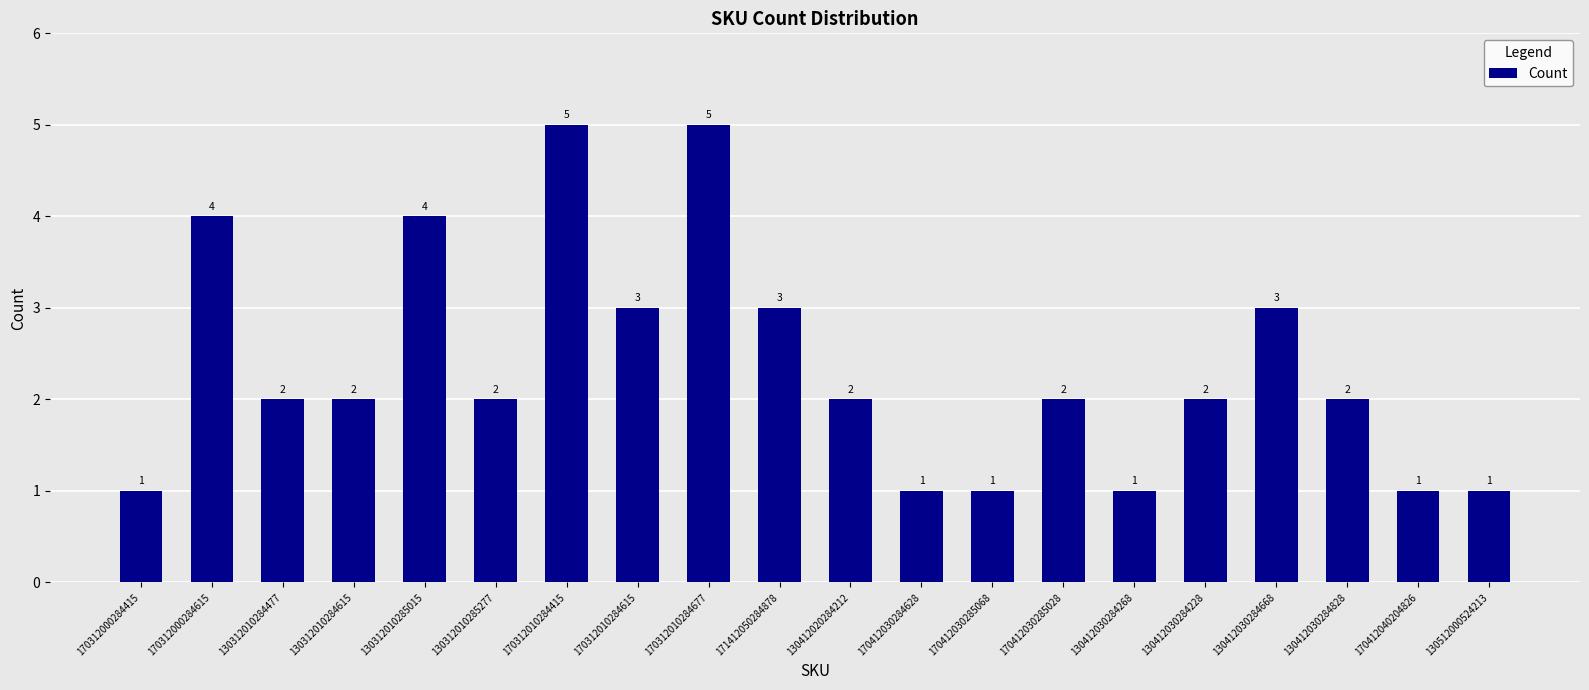

Reading right to left, what are all the values shown in this chart?

1	1	2	3	2	1	2	1	1	2	3	5	3	5	2	4	2	2	4	1